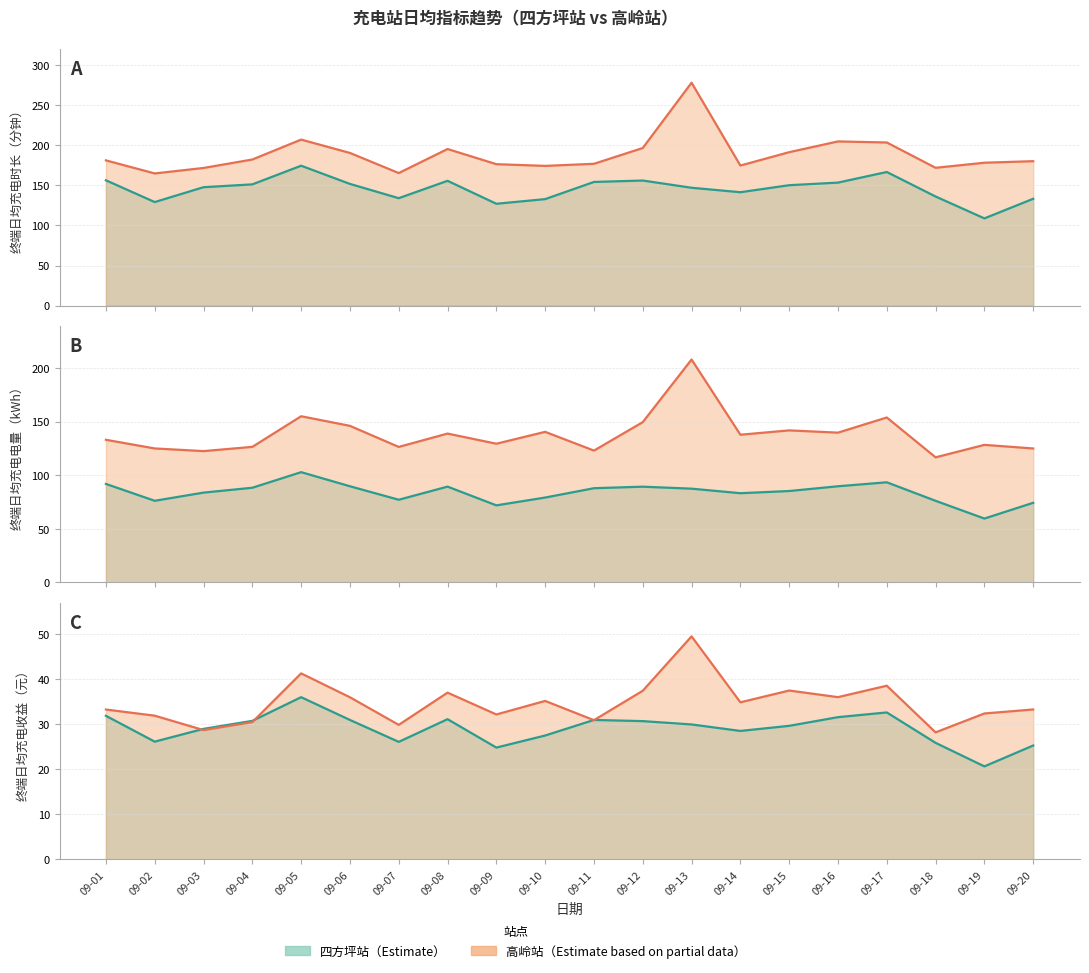

Which category has the lowest value across all series?

09-19